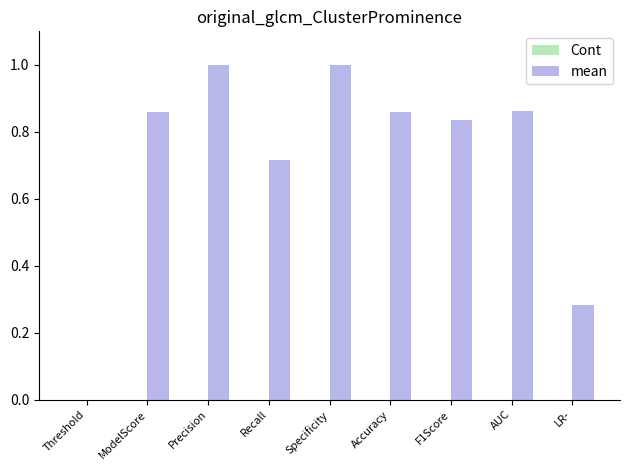

The chart shows a value of -0.7 at Threshold. True or false?

False